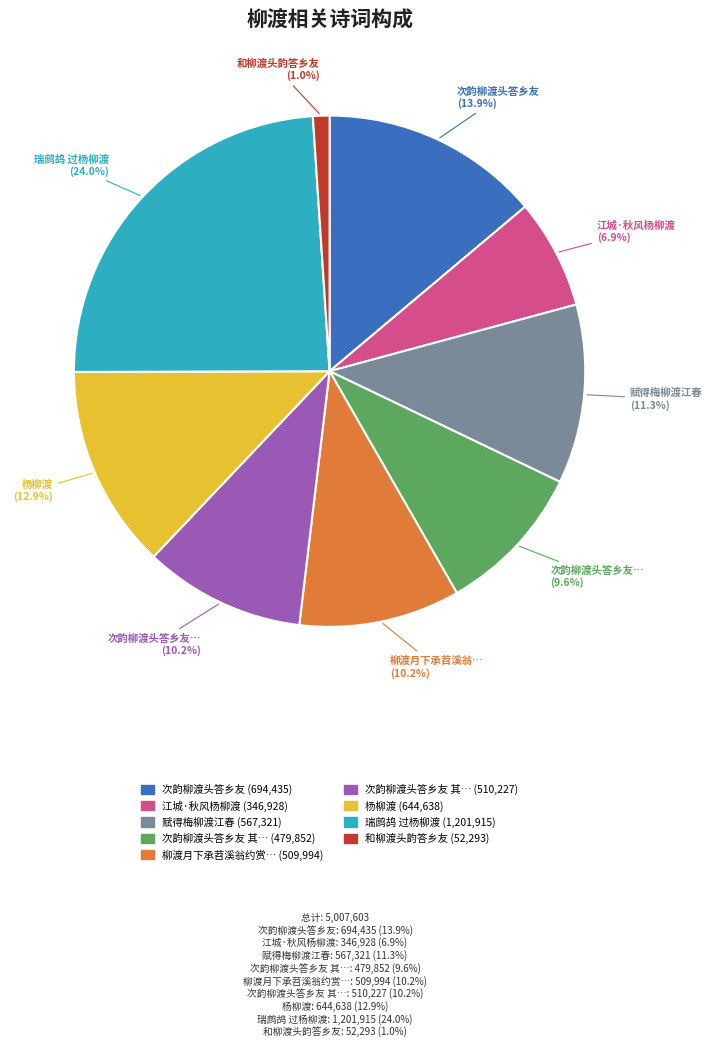

Is there any slice that represents more than half of the pie?

No